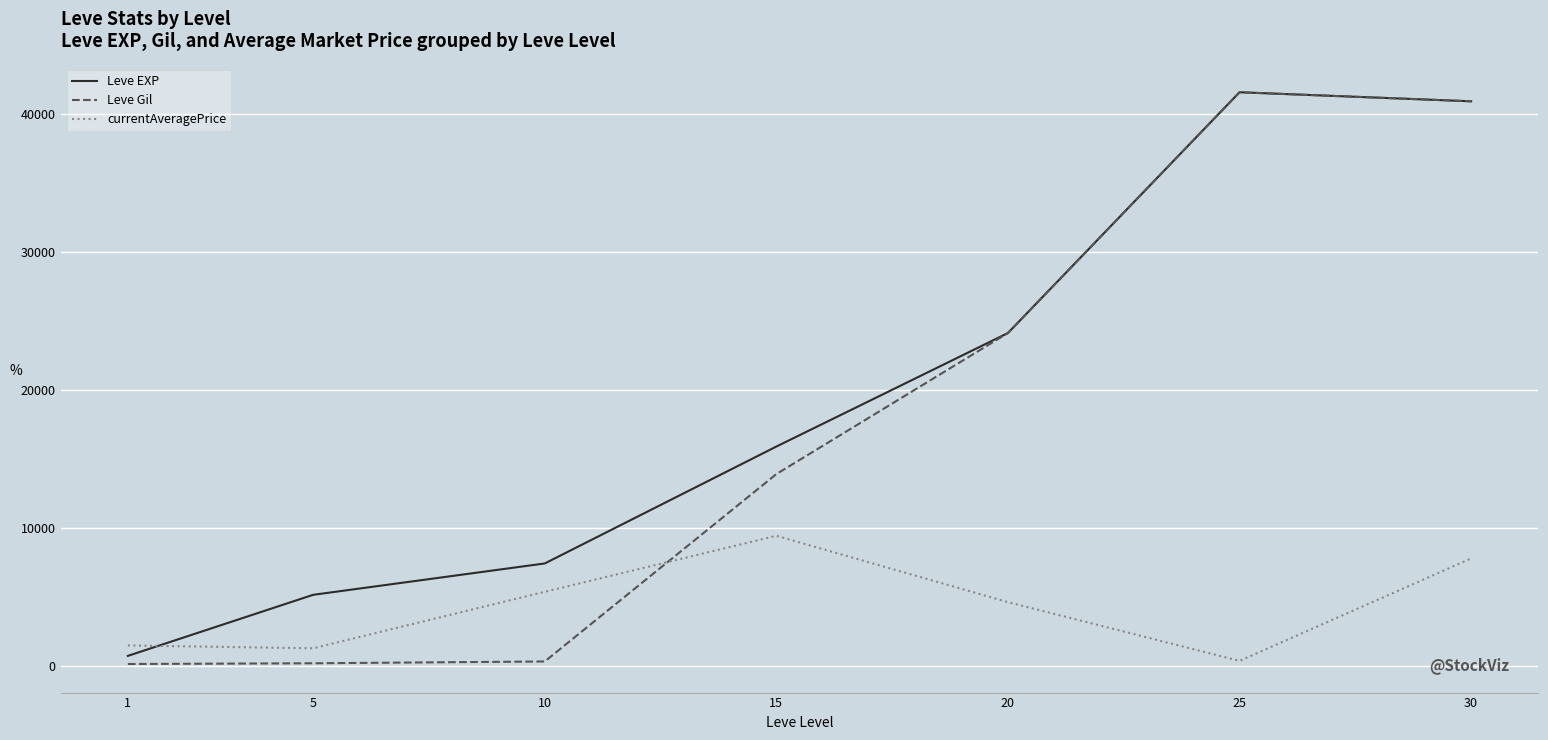

Between 10 and 25, which series saw the biggest shift?

Leve Gil